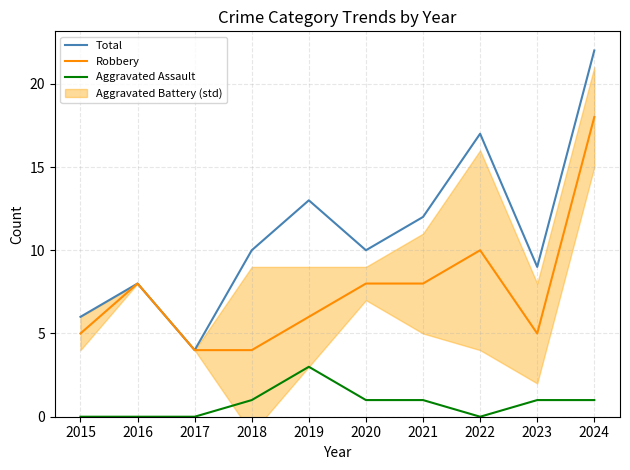

The value of Robbery at 2020 is 14. True or false?

False